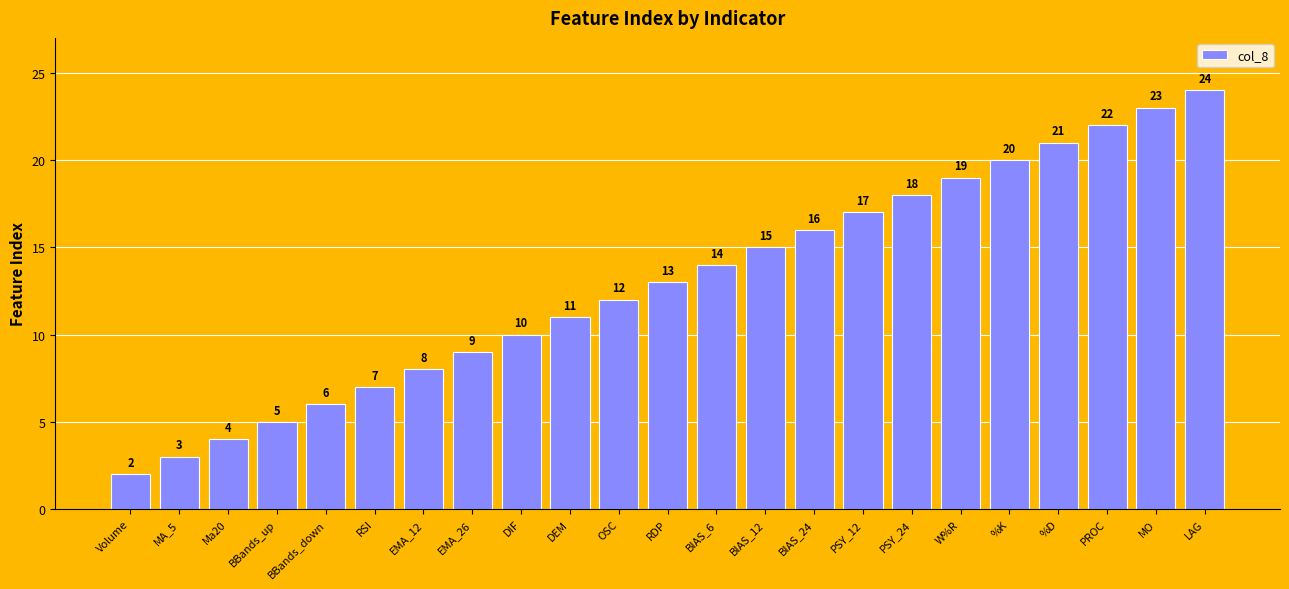

What is the greatest value displayed?

24